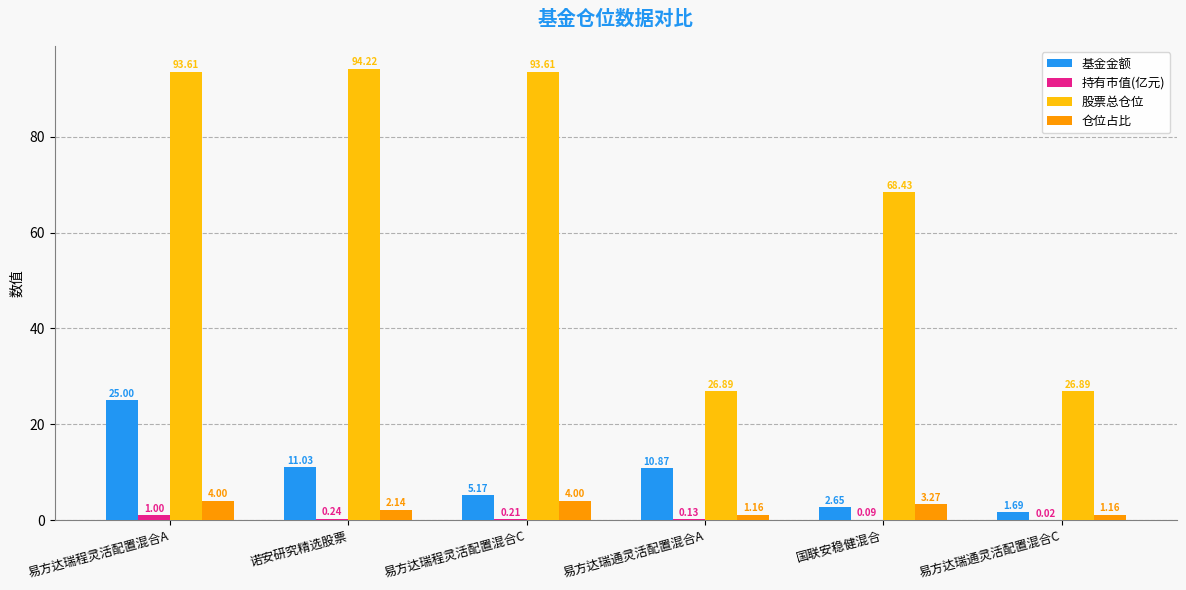

Which series has the largest total across all categories?

股票总仓位